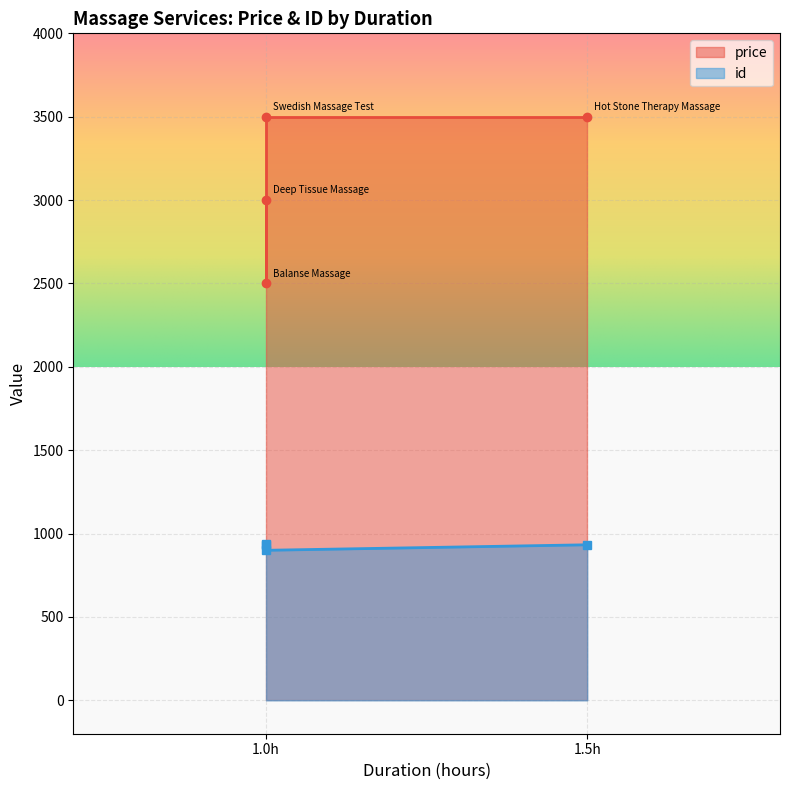

Count the price values in the range 3000 to 3500.

3